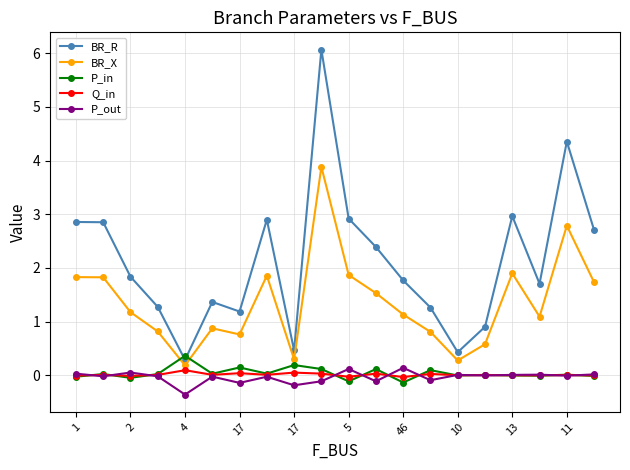

True or false: Q_in has more than 1 points higher than both neighbors.

True